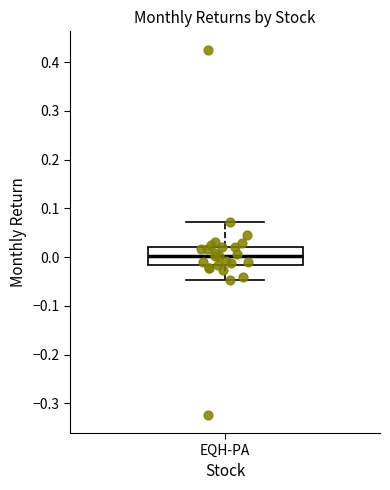

Read this box plot against the y-axis: the position of the median line, the range covered by the box, and the ends of both whiskers. The values are not printed on the chart, so give them approximately, as read against the axis.

median 0.00, box -0.02 to 0.02, whiskers -0.05 to 0.07